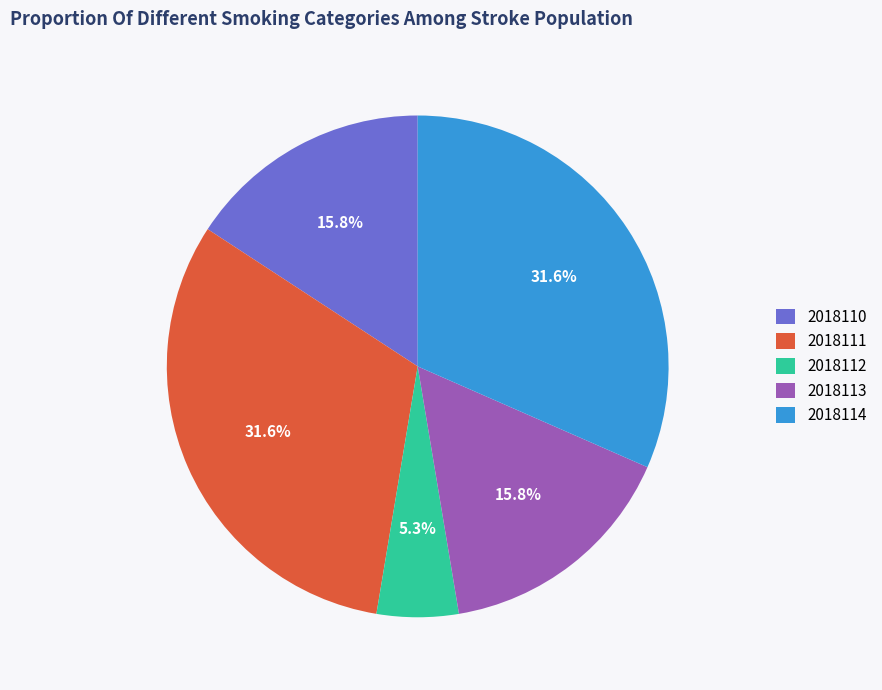

Does 2018110 represent more than half of the total?

No